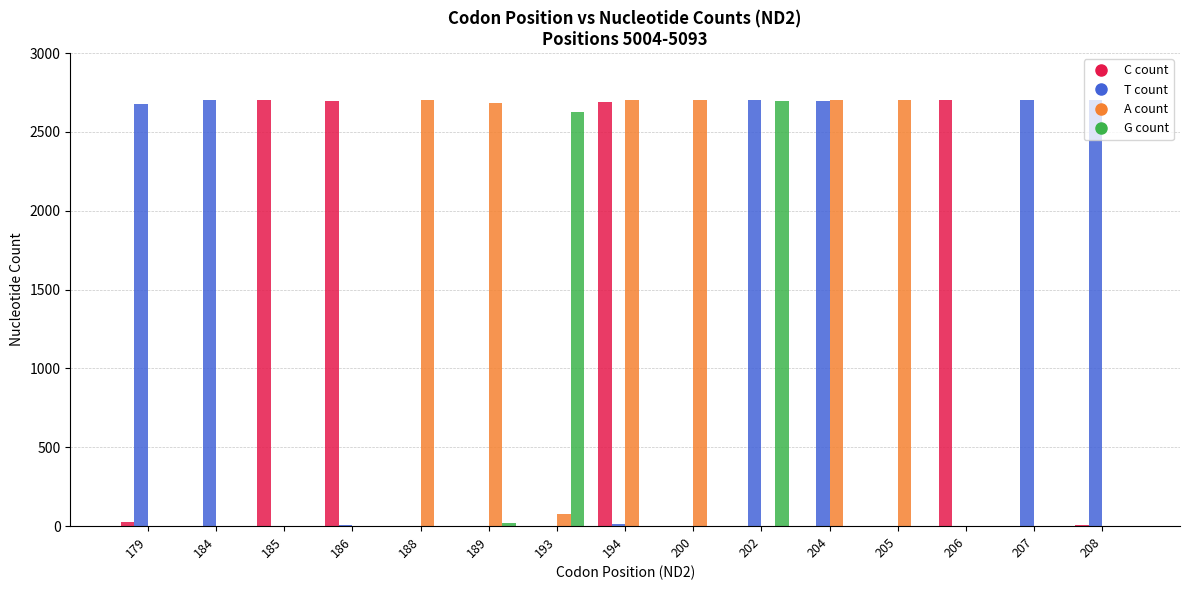

What is the maximum value shown in the chart?

2703